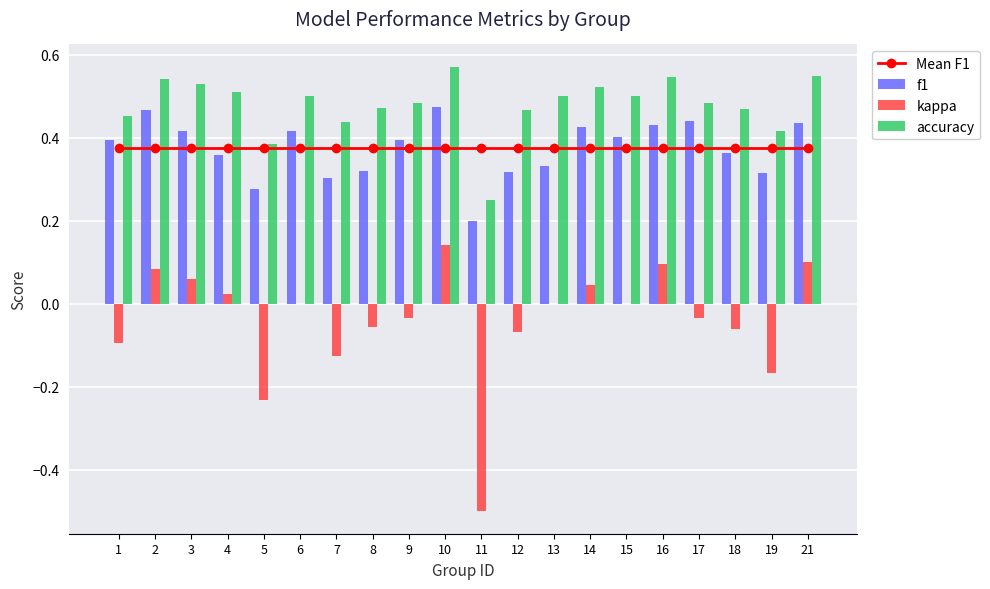

Is it true that f1 equals 0.4 at 6?

True